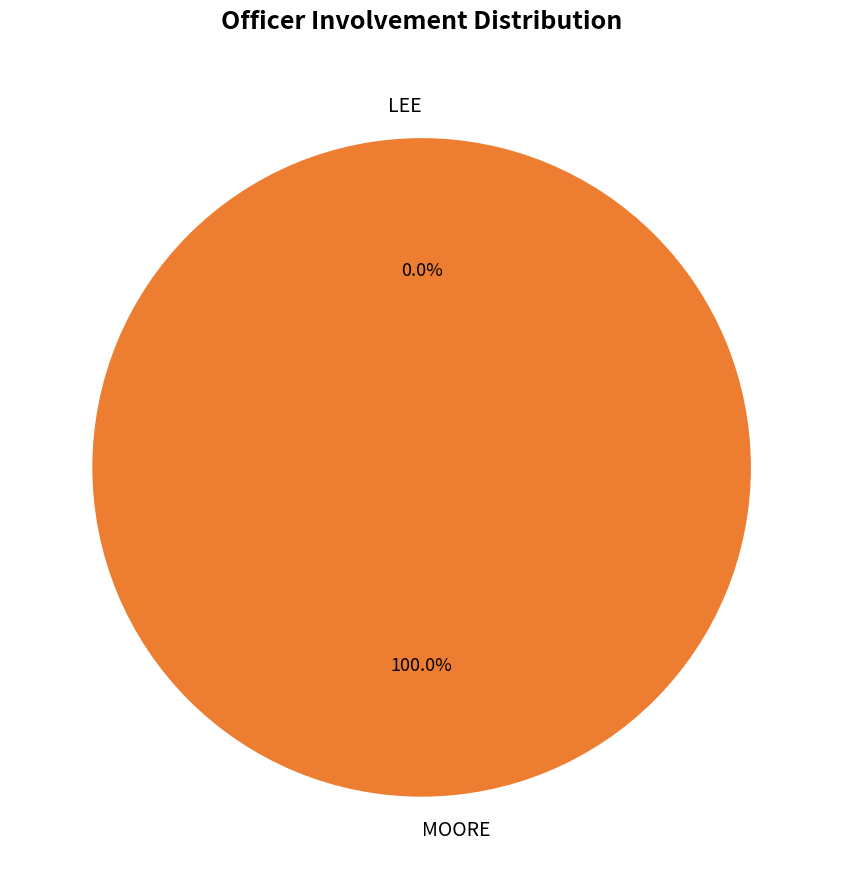

What is the majority slice?

MOORE